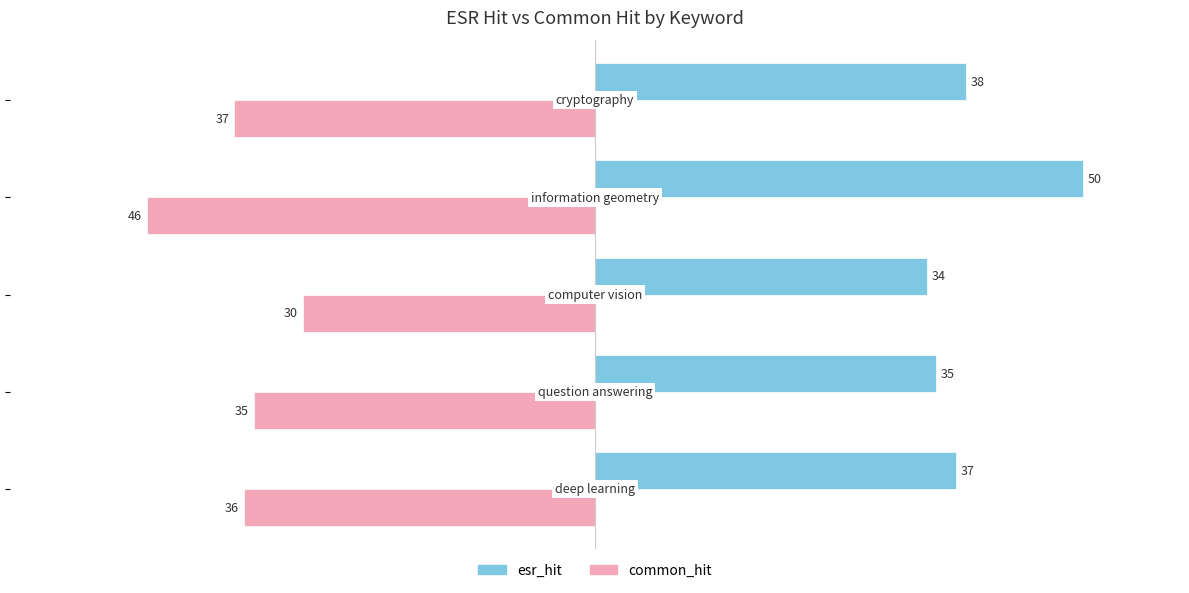

What is the maximum value shown in the chart?

50